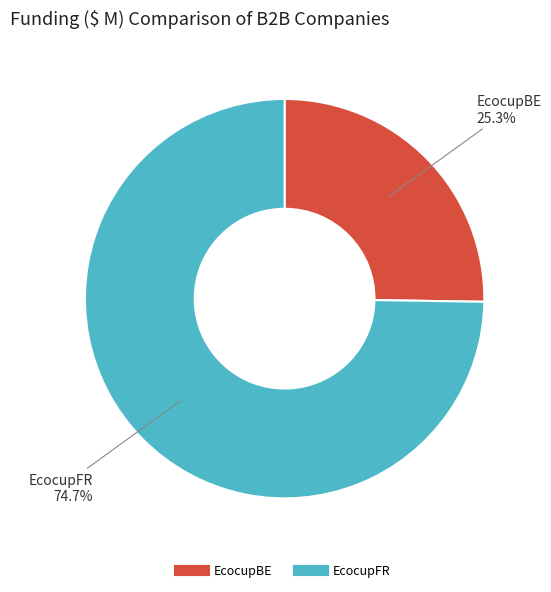

To the nearest percent, what is the difference between the largest and smallest slice percentages?

49%